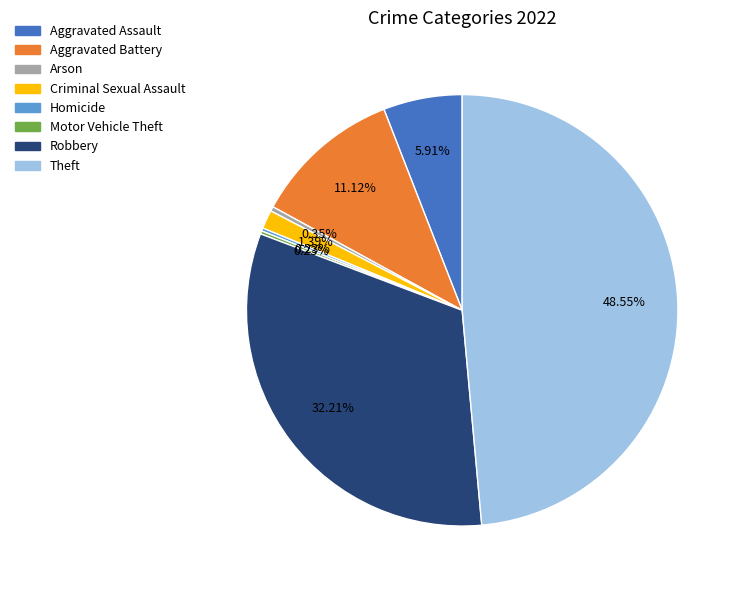

Between Theft and Criminal Sexual Assault, which is larger?

Theft